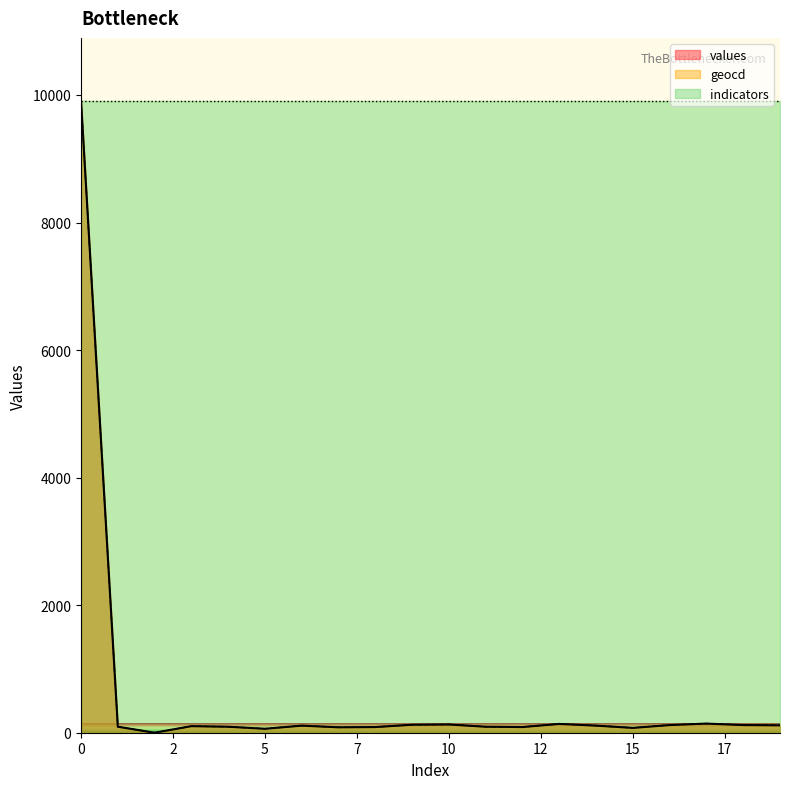

What are all the series names shown in the legend?

values, geocd, indicators